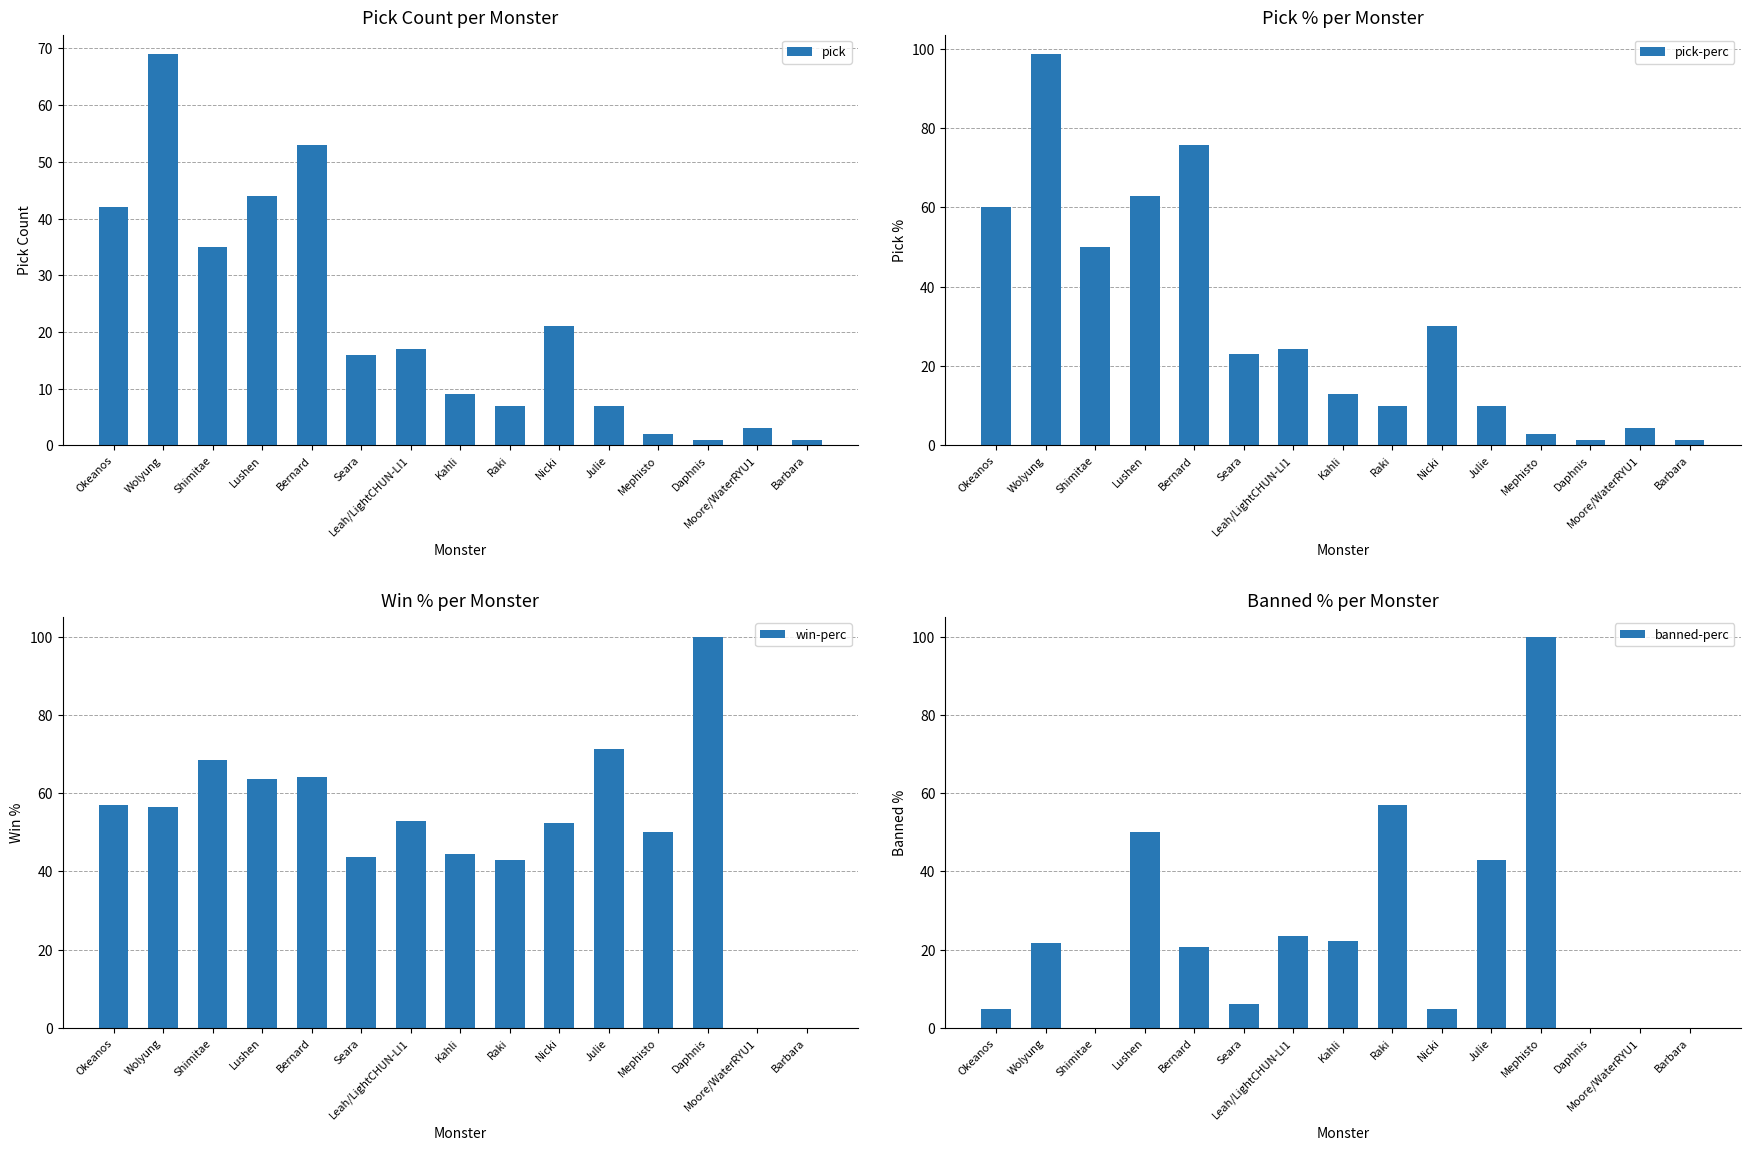

Reading left to right, extract all data points from this chart.

pick: 42.0	69.0	35.0	44.0	53.0	16.0	17.0	9.0	7.0	21.0	7.0	2.0	1.0	3.0	1.0
pick-perc: 60.0	98.6	50.0	62.9	75.7	22.9	24.3	12.9	10.0	30.0	10.0	2.9	1.4	4.3	1.4
win-perc: 57.1	56.5	68.6	63.6	64.2	43.8	52.9	44.4	42.9	52.4	71.4	50.0	100.0	0.0	0.0
banned-perc: 4.8	21.7	0.0	50.0	20.8	6.2	23.5	22.2	57.1	4.8	42.9	100.0	0.0	0.0	0.0